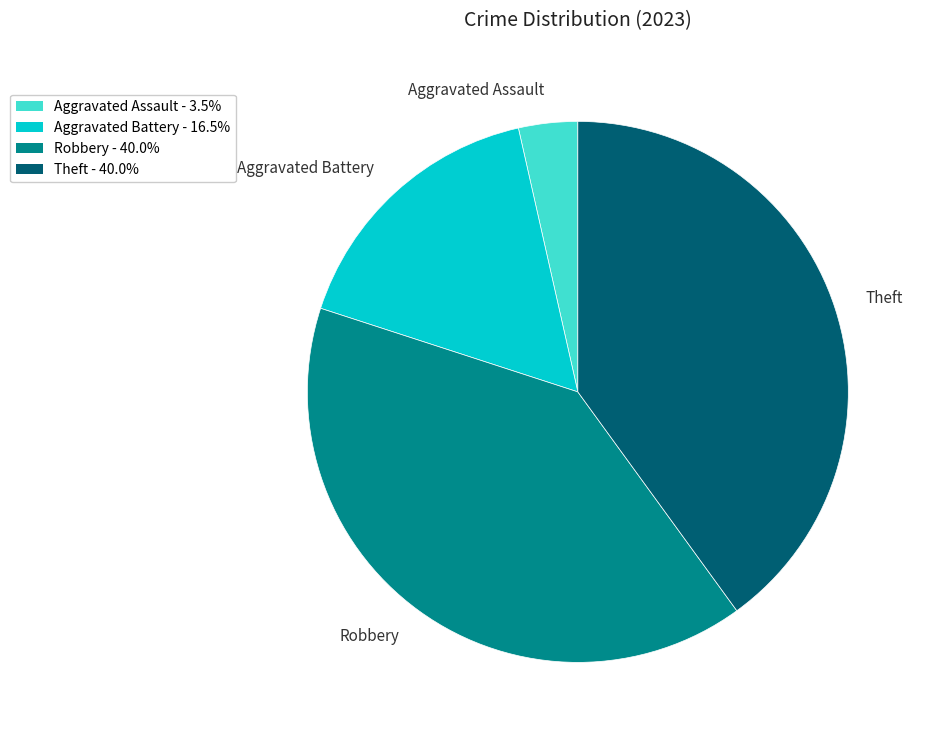

Which has a higher value, Aggravated Assault or Theft?

Theft